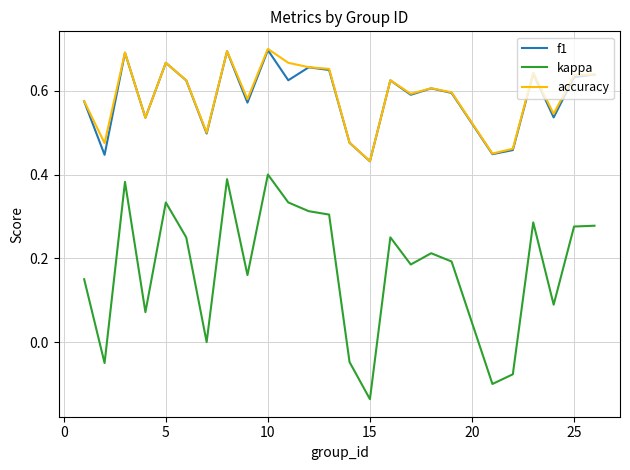

True or false: kappa and accuracy intersect in this chart.

False